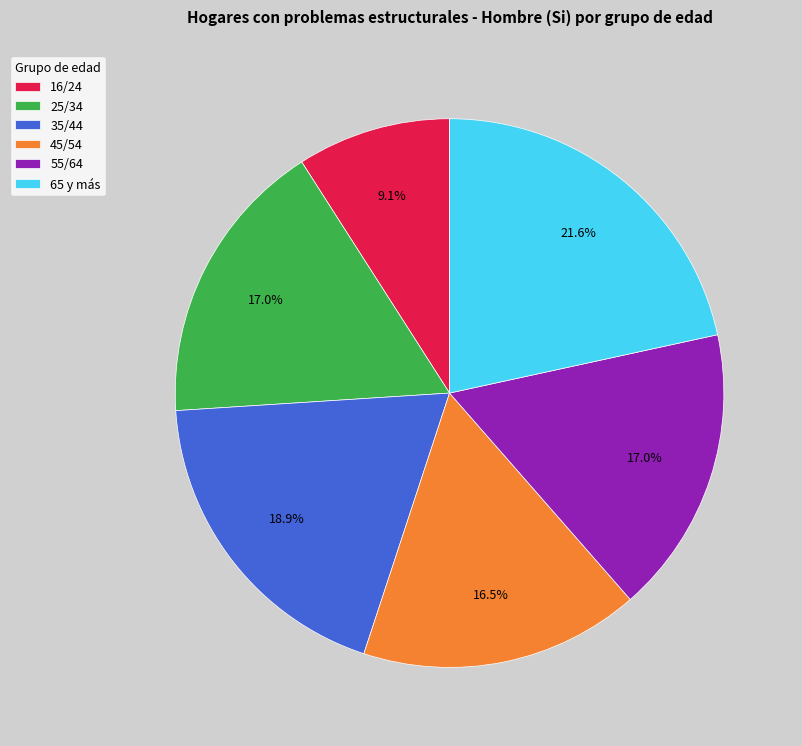

What percentage is the 25/34 slice, to the nearest percent?

17%